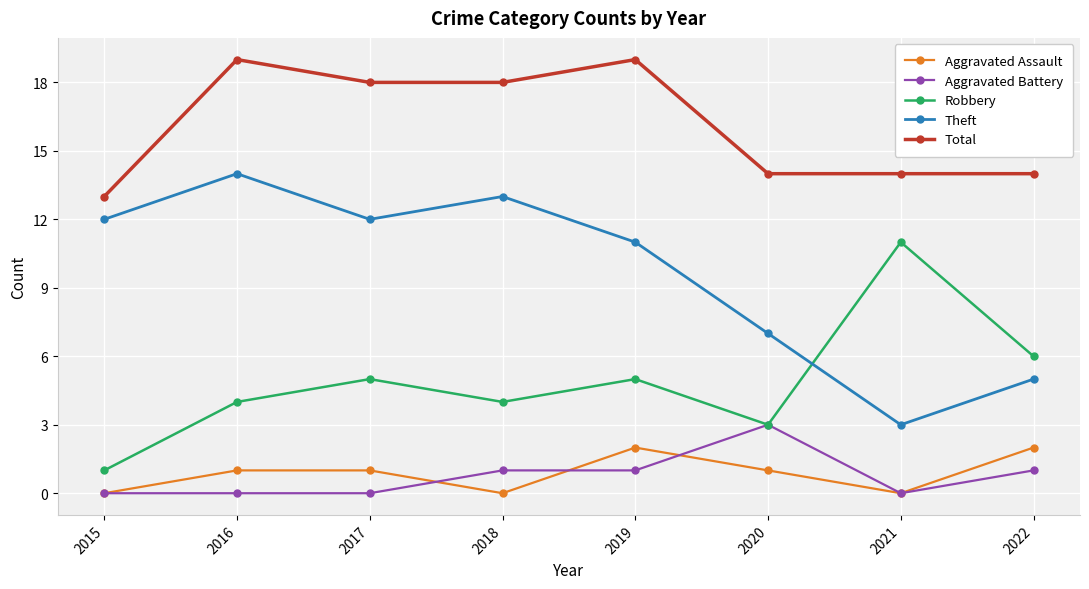

Is the value of Theft at 2015 greater than the value of Robbery at 2022?

Yes